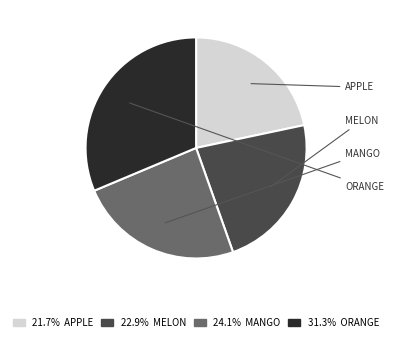

Is there a majority slice in this chart?

No